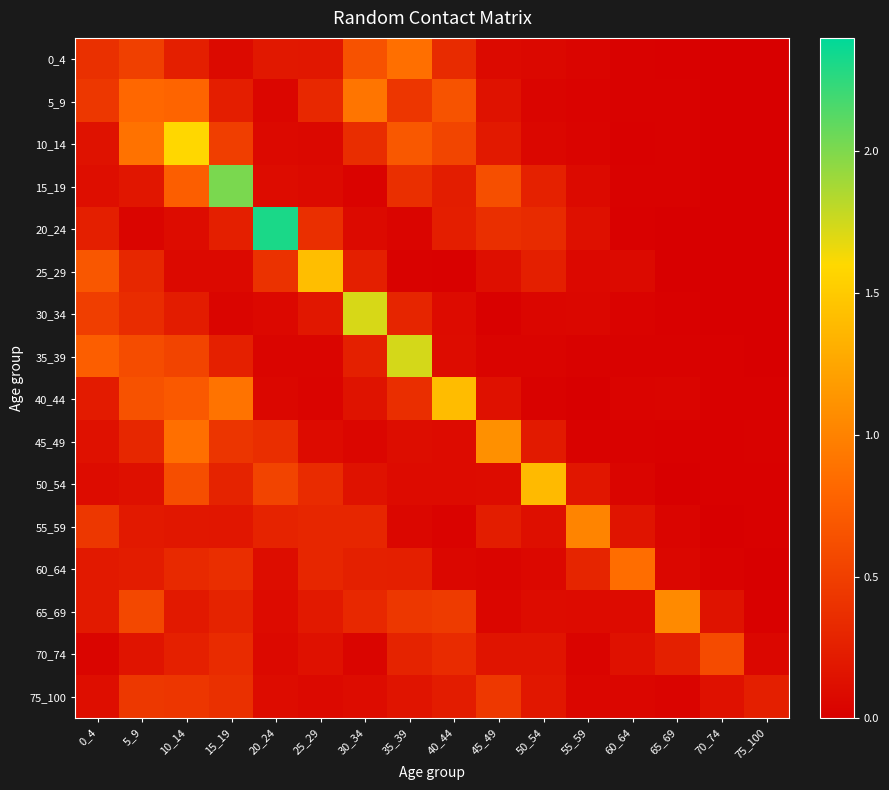

Between 20_24 and 40_44, which series saw the biggest shift?

20_24